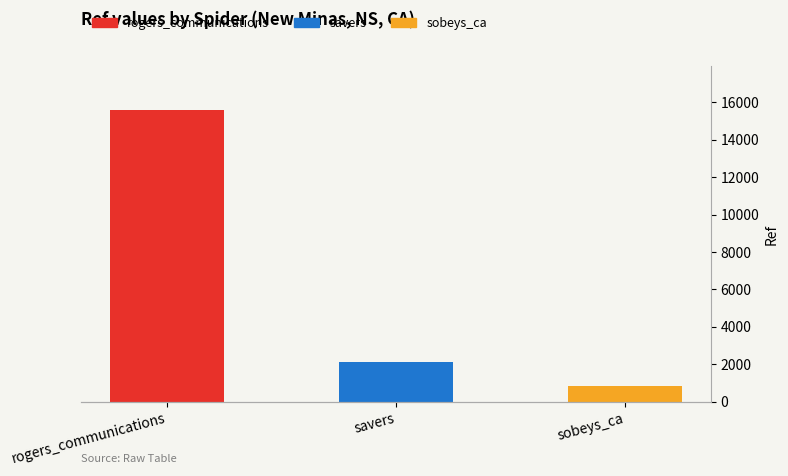

What is the label of the 3rd bar from the right?

rogers_communications